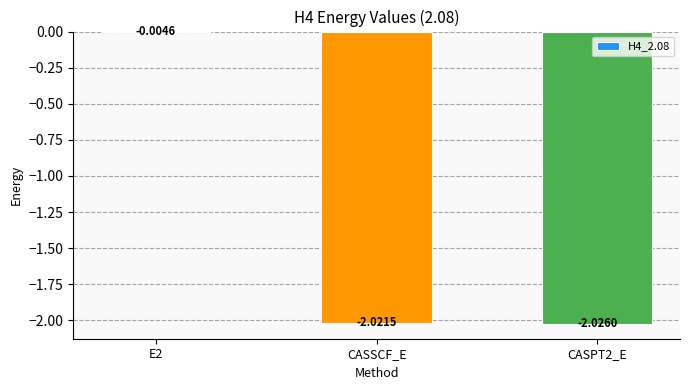

Between CASSCF_E and CASPT2_E, which is larger?

CASSCF_E